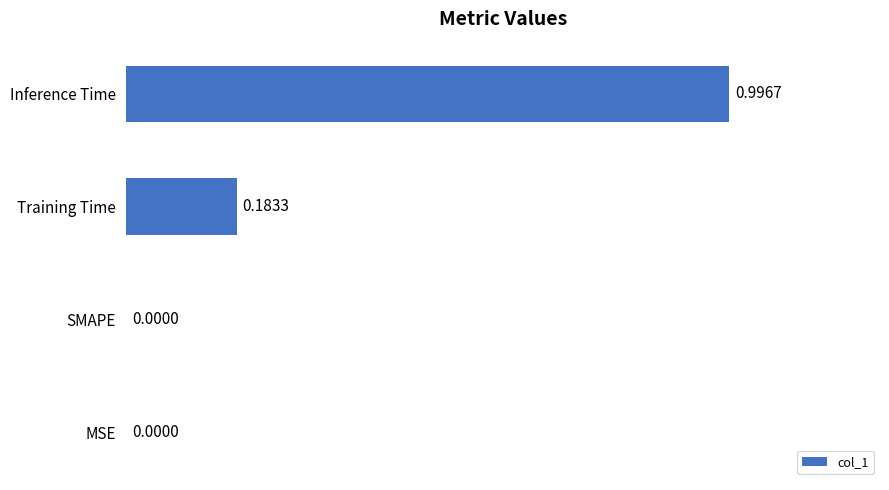

What is the sum of all values?

1.2